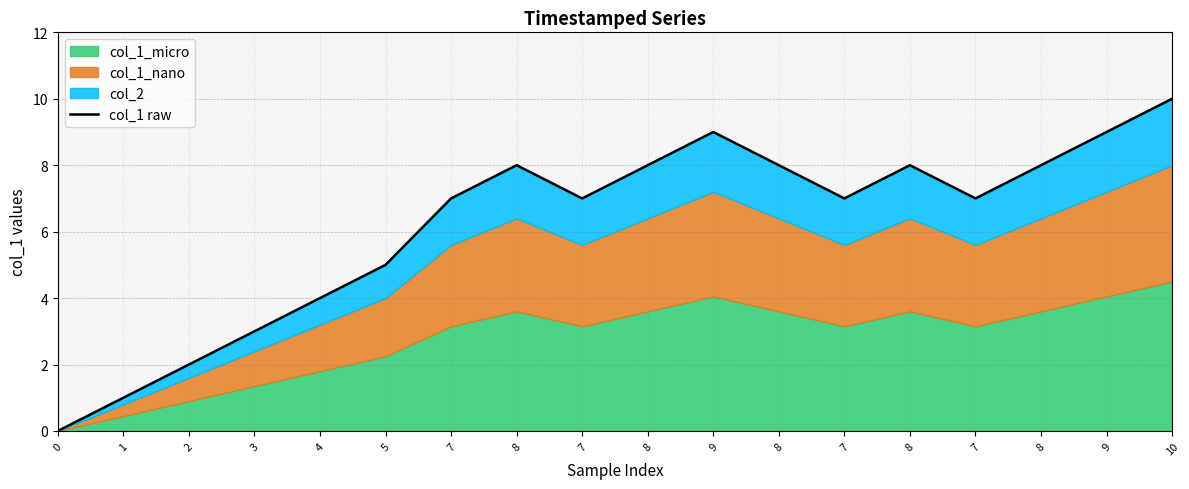

Rank the categories by value from lowest to highest.

0, 1, 2, 3, 4, 5, 7, 7, 7, 7, 8, 8, 8, 8, 8, 9, 9, 10